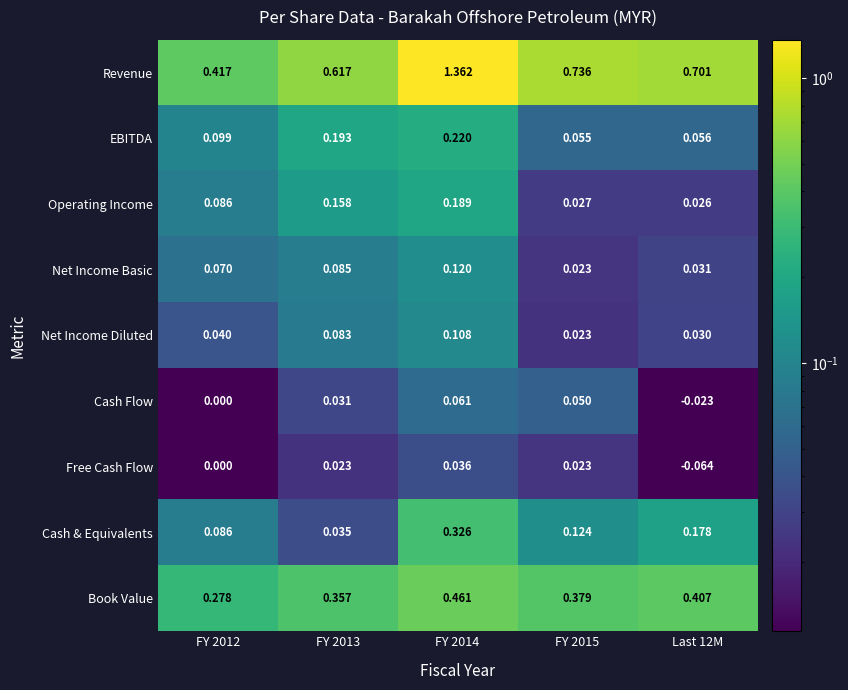

Which series has the largest range (max minus min)?

Revenue